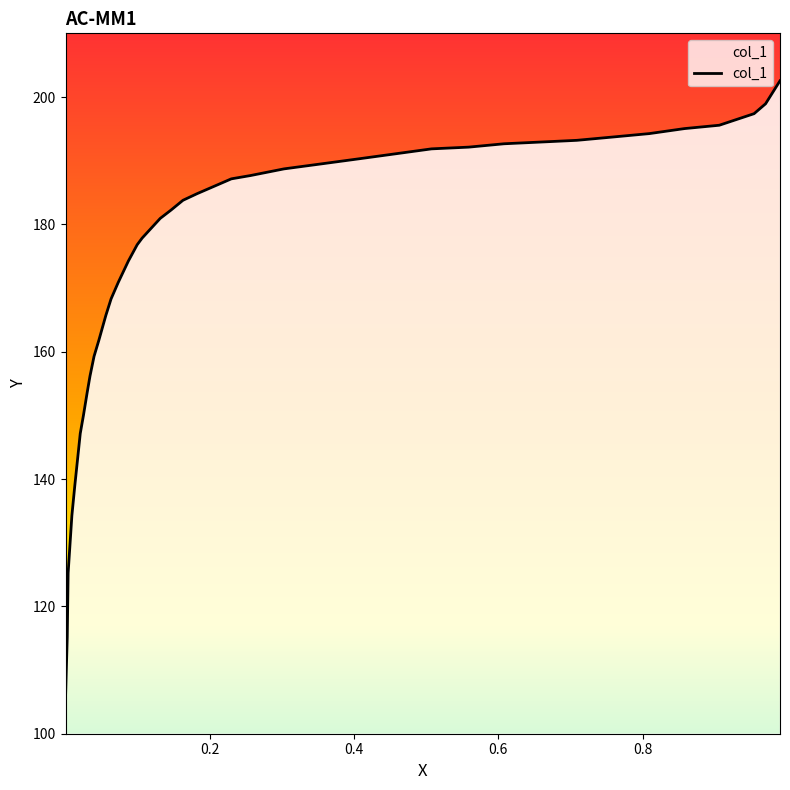

List the labels in order of value, largest first.

0.9903, 0.9703, 0.9544, 0.9062, 0.8579, 0.8093, 0.7595, 0.7089, 0.6586, 0.608, 0.559, 0.5076, 0.457, 0.4063, 0.3549, 0.3031, 0.2569, 0.2302, 0.1827, 0.1632, 0.1465, 0.1317, 0.1066, 0.0998, 0.0875, 0.0735, 0.0636, 0.0564, 0.0468, 0.04, 0.0344, 0.0305, 0.0253, 0.0209, 0.0133, 0.0093, 0.0041, 0.0029, 0.0005